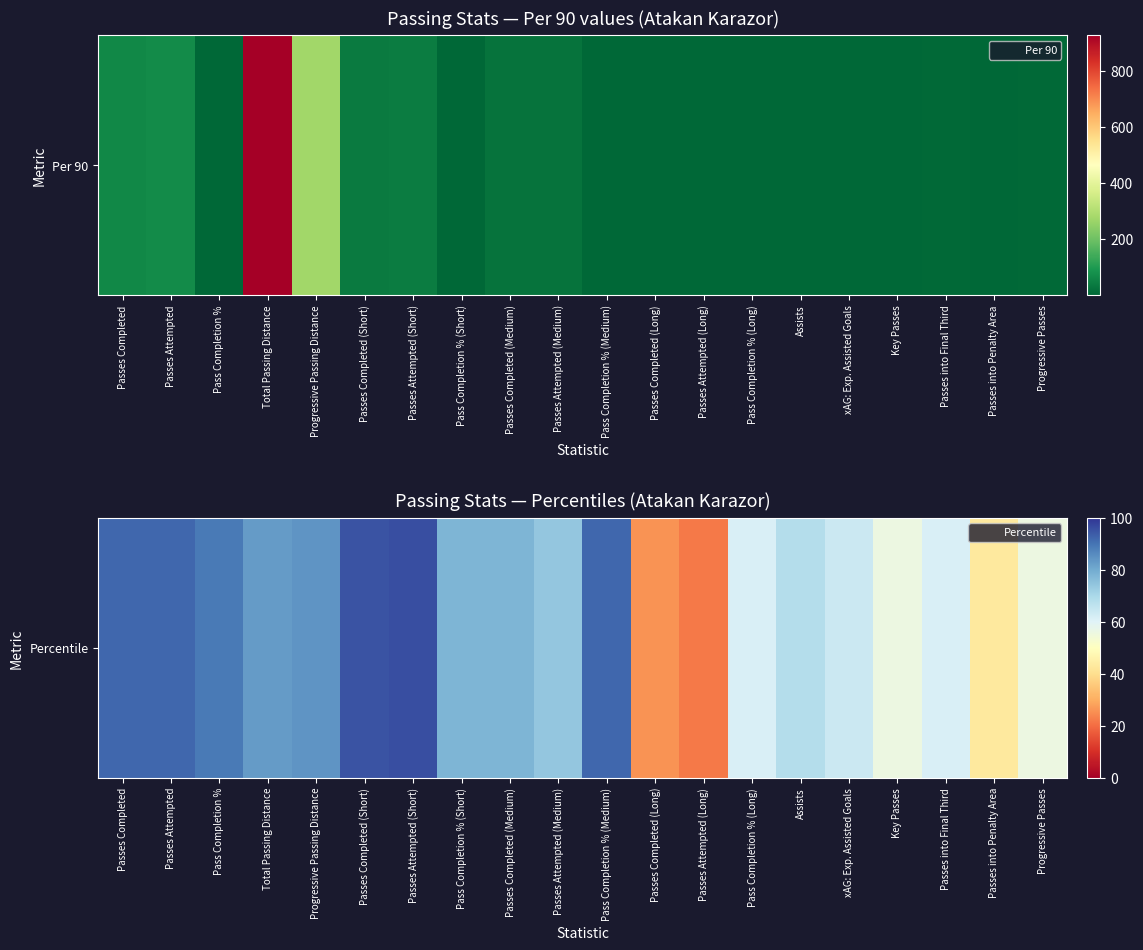

True or false: the data shows 27 at Passes Completed.

False